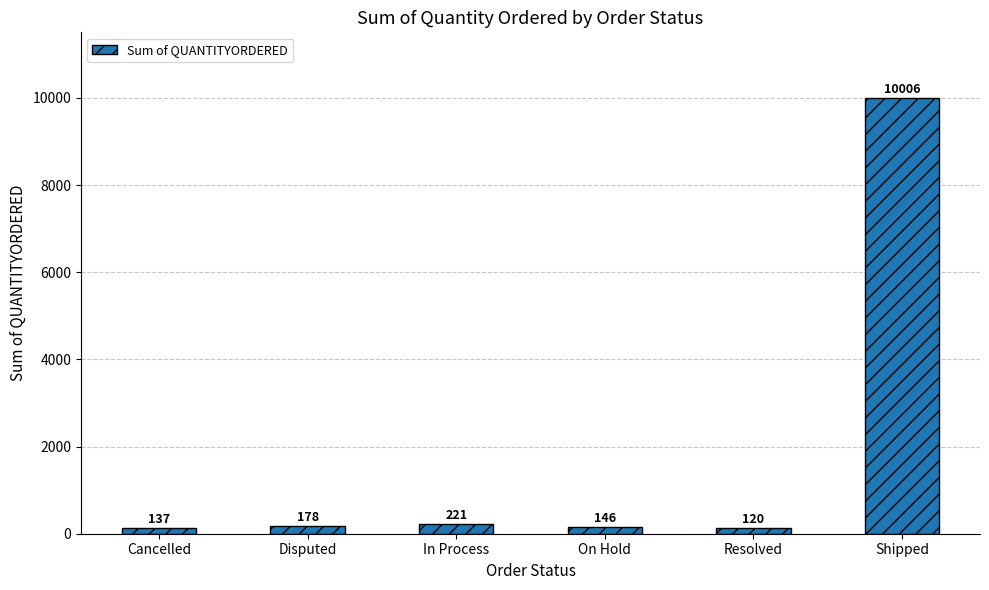

What is the smallest value displayed?

120